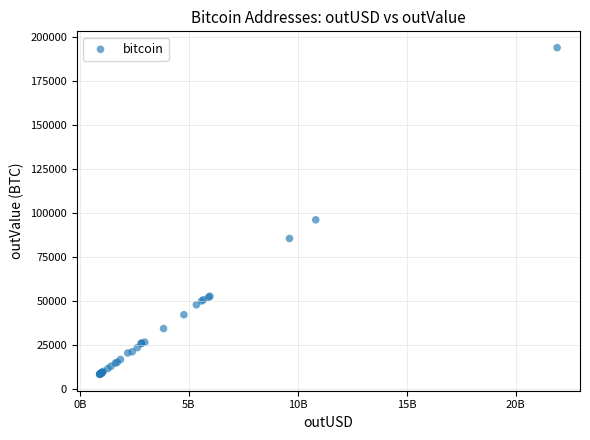

What Y value in the scatter plot is closest to 101027?

96029.5